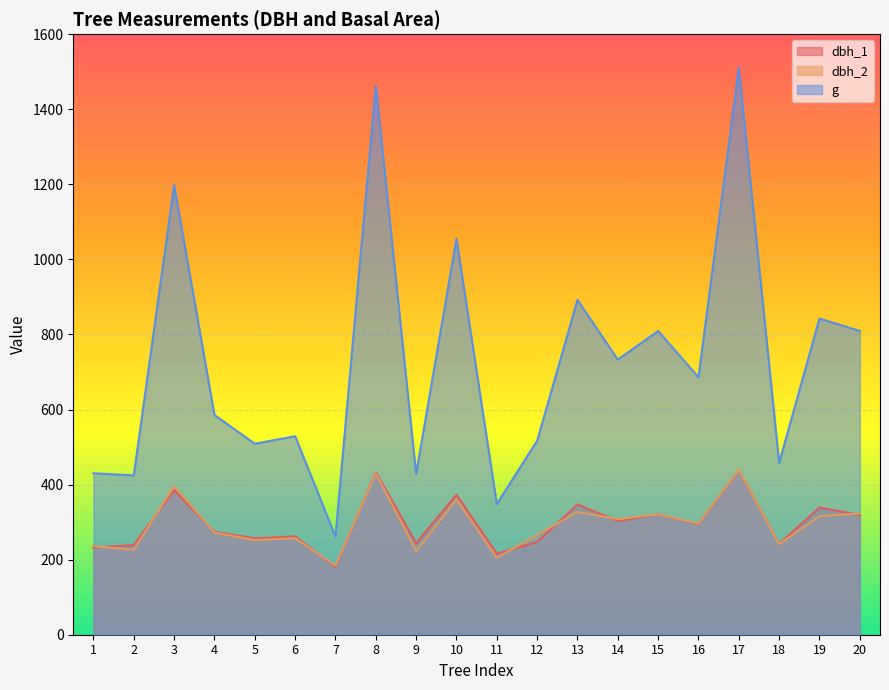

True or false: dbh_2 and dbh_1 intersect in this chart.

True